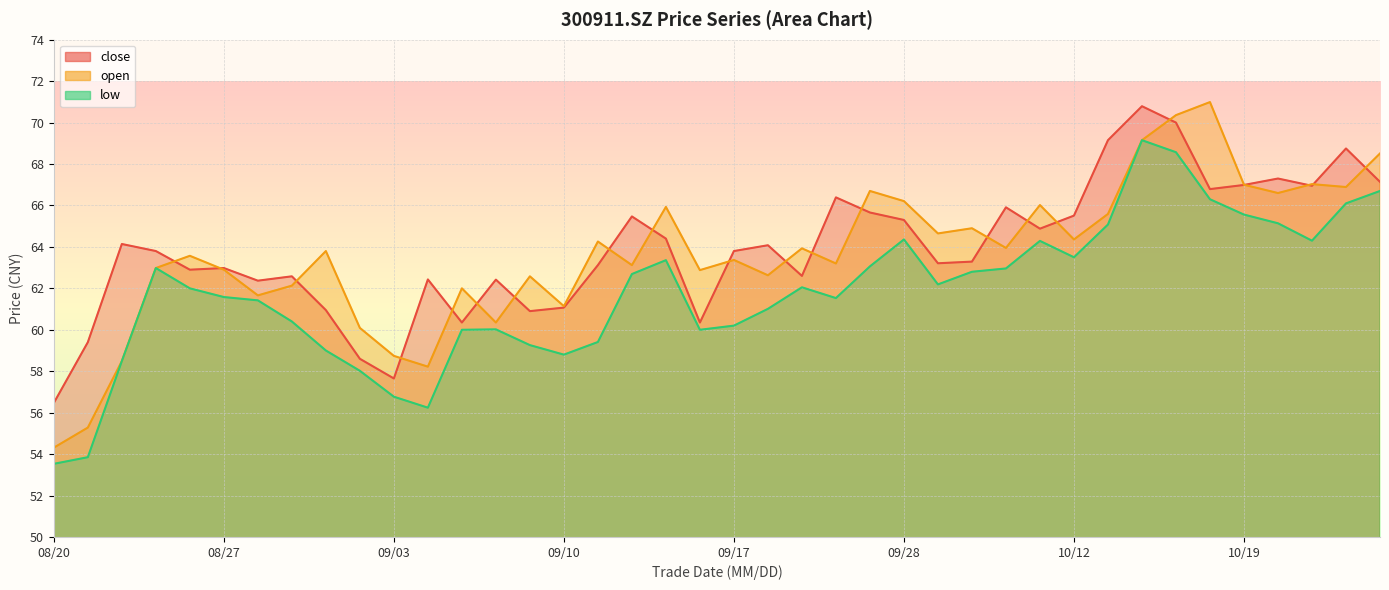

What is the greatest value displayed?

71.0